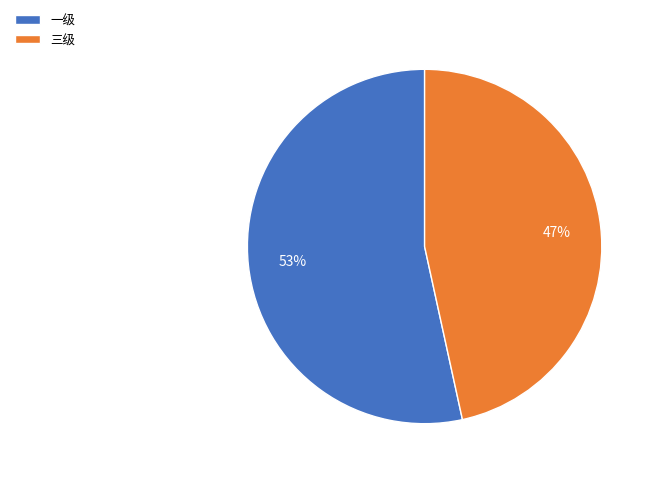

How many slices are in this pie chart?

2